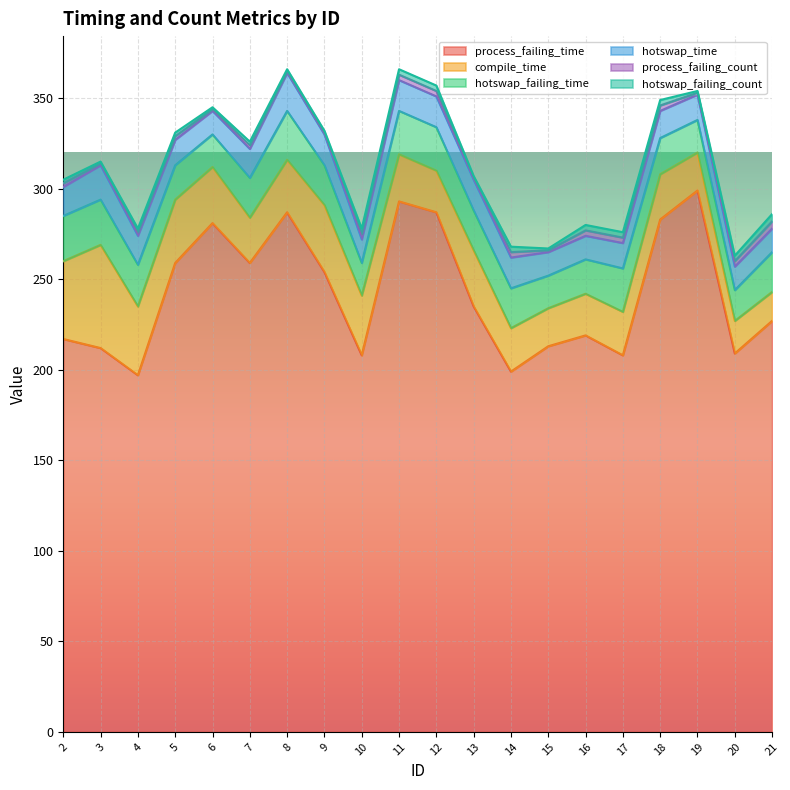

True or false: process_failing_time has a value of 106 at 5.

False